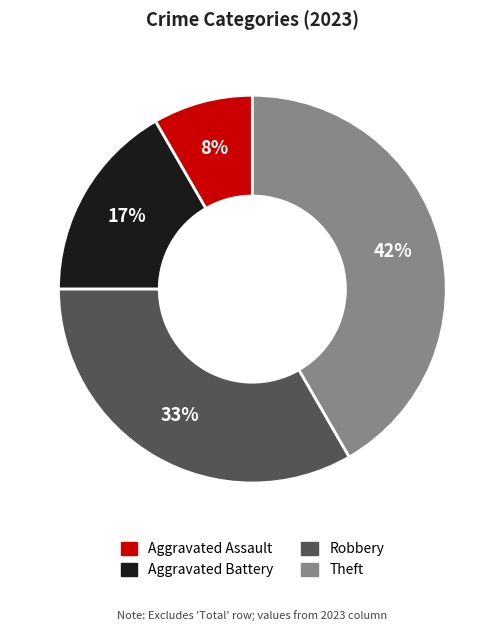

Which has a higher value, Theft or Aggravated Battery?

Theft